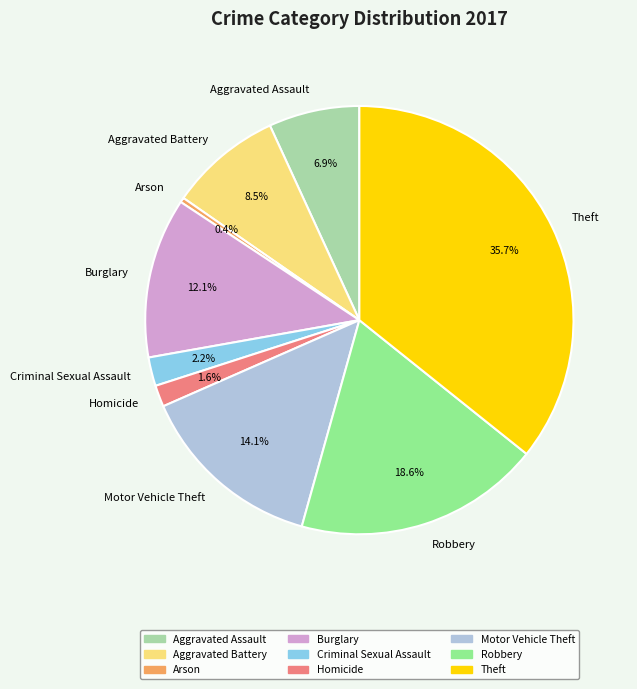

What is the largest slice in the pie chart?

Theft